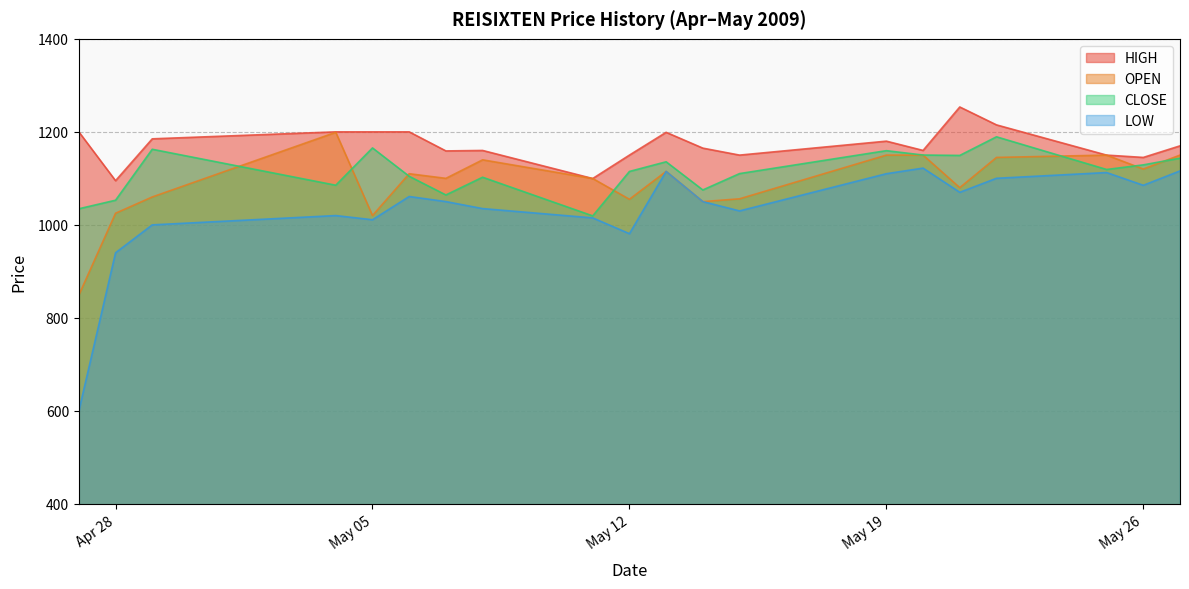

Which series has the largest total across all categories?

HIGH